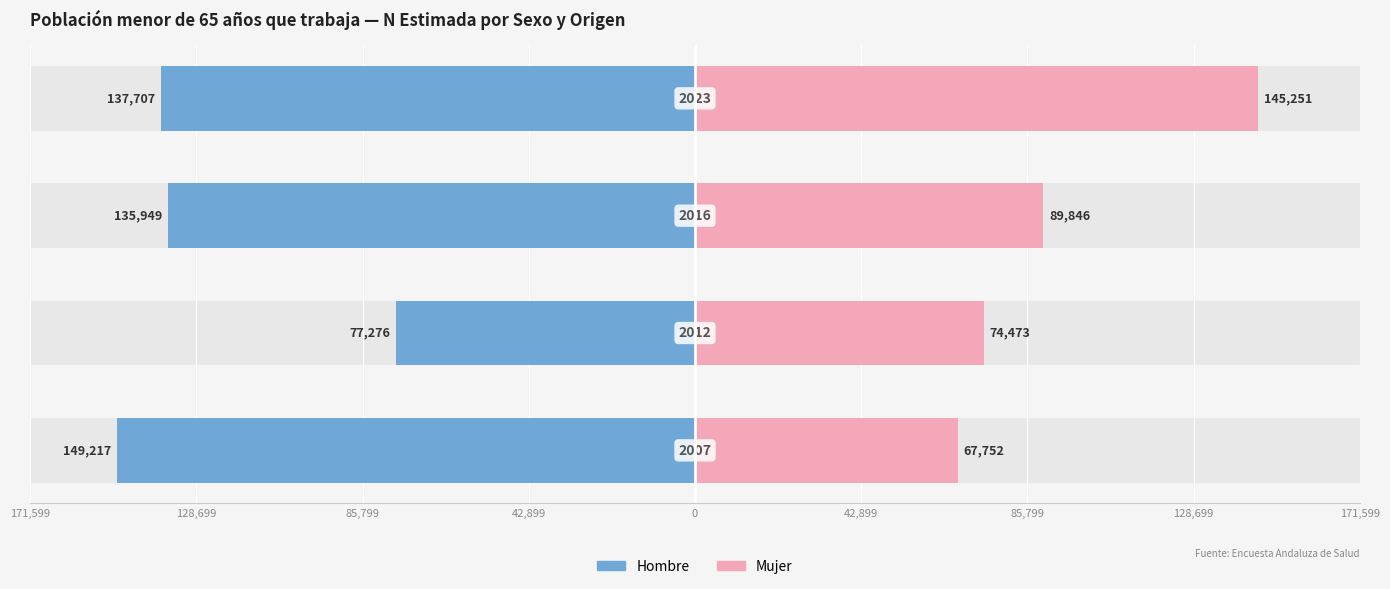

Are the bars grouped side by side (vs. stacked)?

Yes